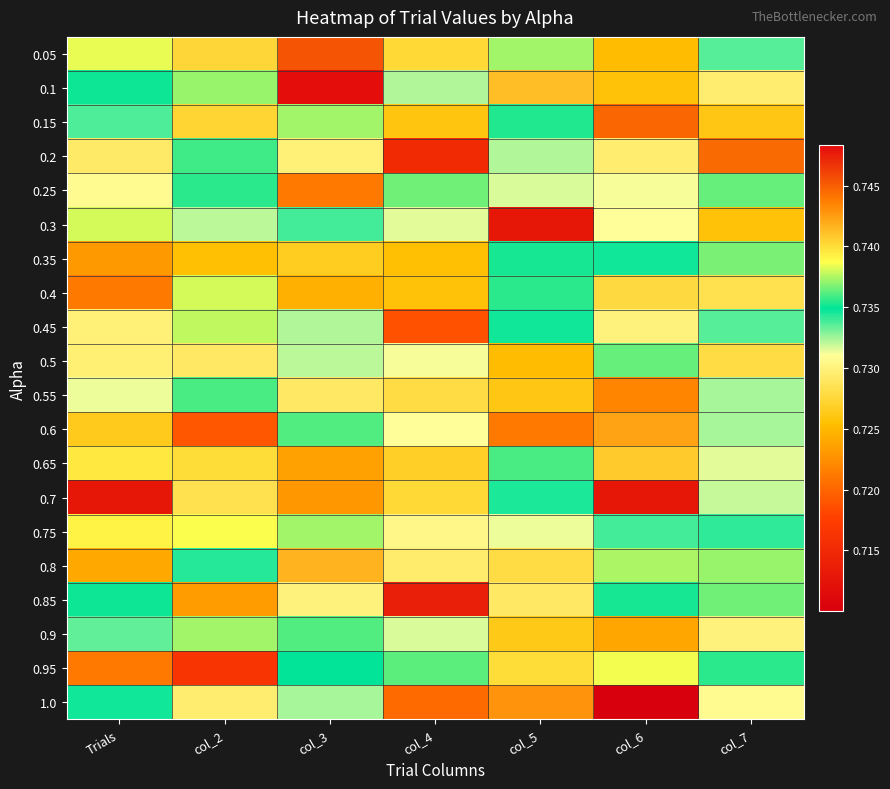

At col_4, list the series in order from largest to smallest.

0.85, 0.7, 0.05, 0.25, 0.95, 0.1, 0.9, 0.3, 0.5, 0.6, 0.75, 0.8, 0.55, 0.65, 0.15, 0.4, 0.35, 1.0, 0.45, 0.2